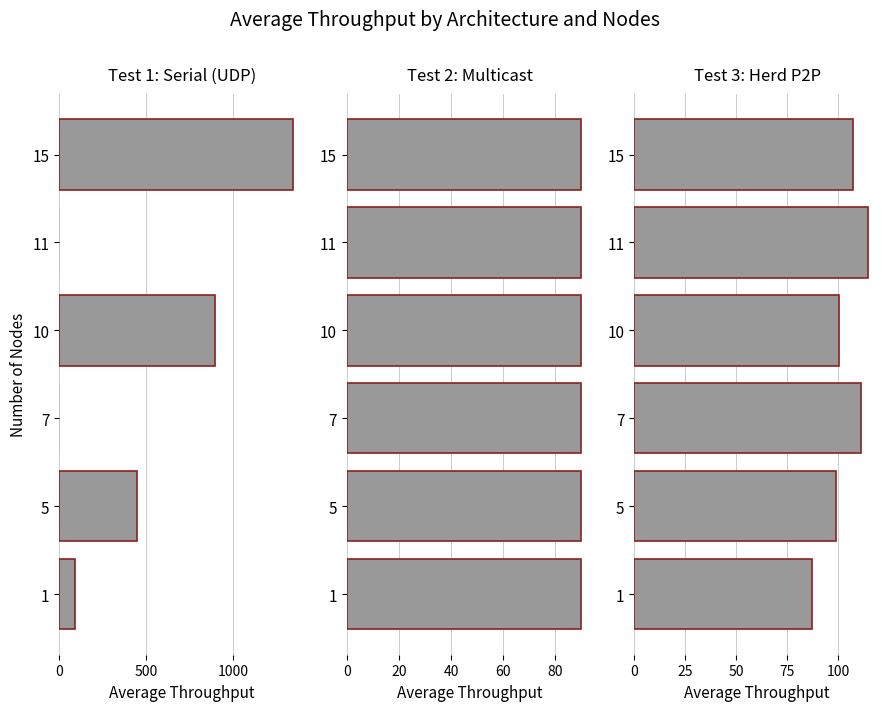

How many bars are there in each group?

3